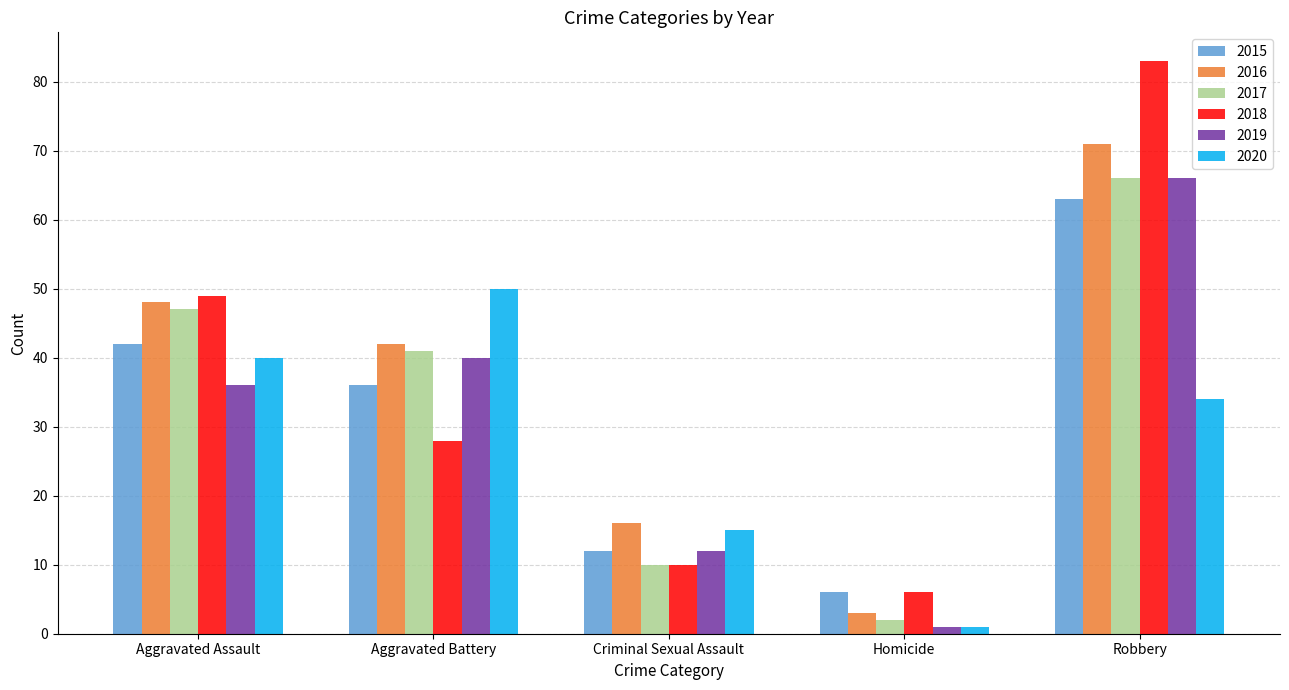

What is the average value of the 2019 series?

31